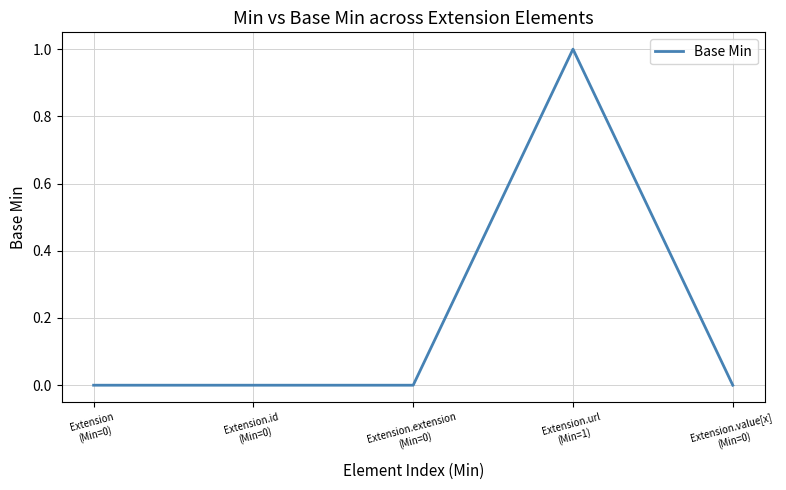

True or false: the data has more than 0 interior local peaks.

True